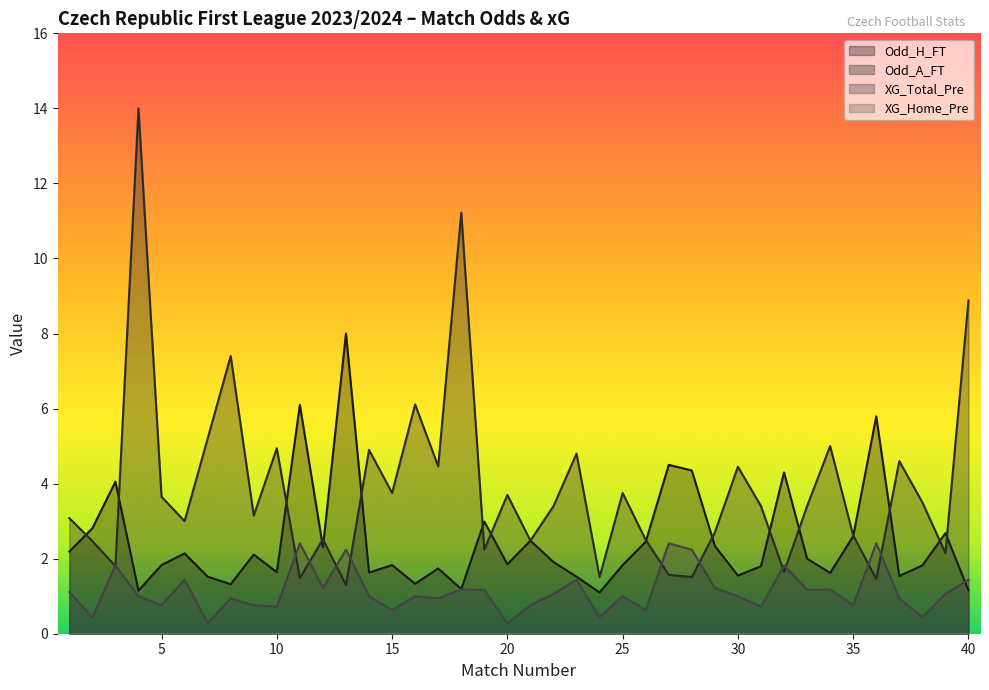

At how many categories does at least one series exceed 9?

2